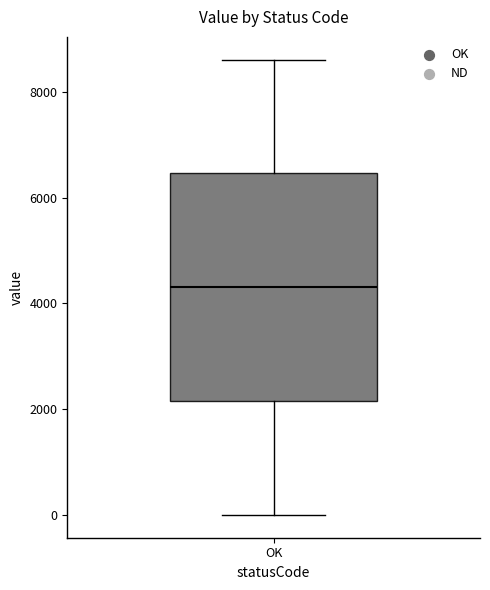

Where does the median line of the box for OK sit on the y-axis? The values are not printed on the chart, so give them approximately, as read against the axis.

4400